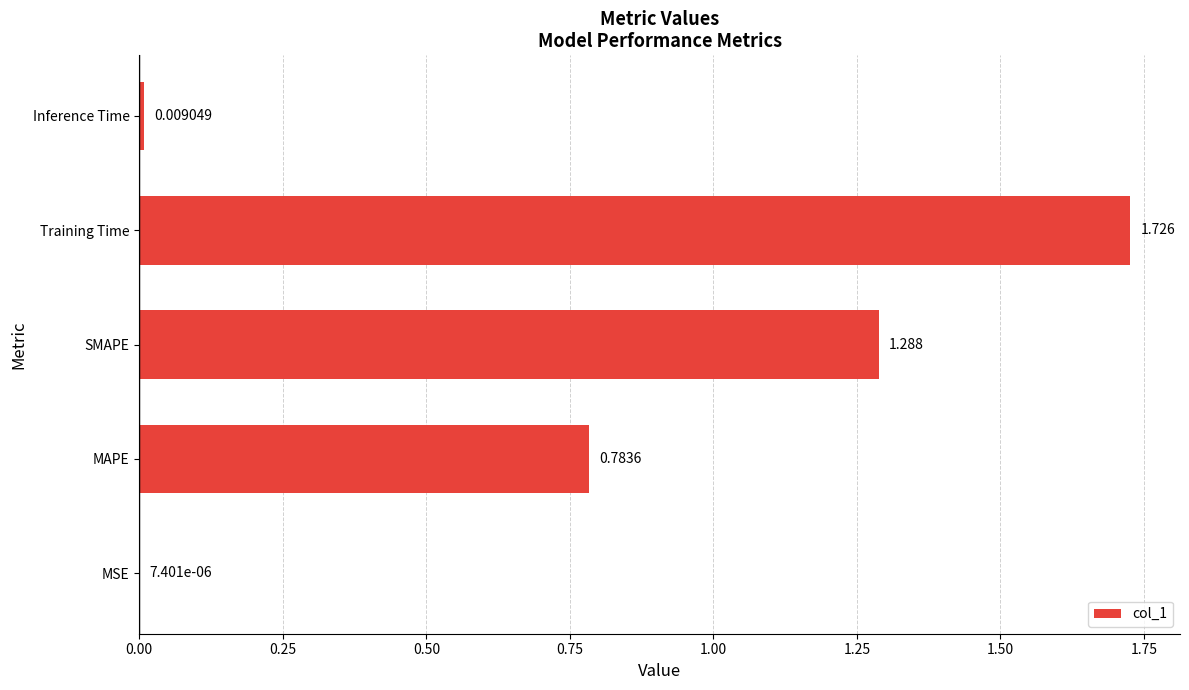

Are the bars horizontal?

Yes